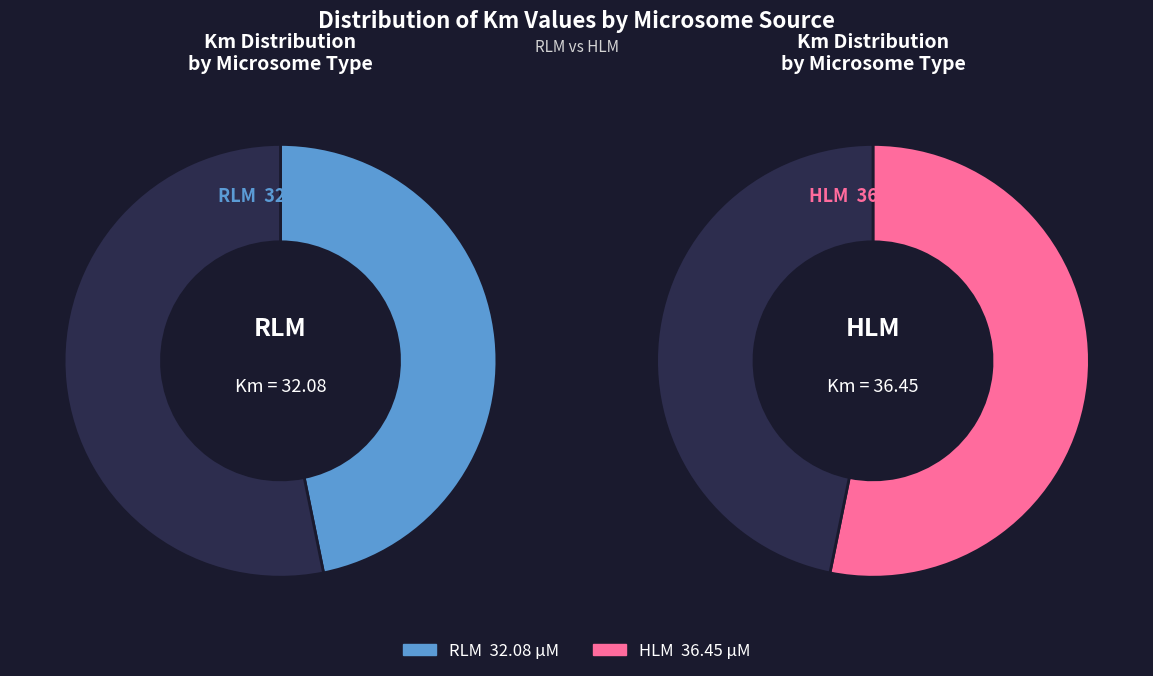

Which slice is the largest?

HLM